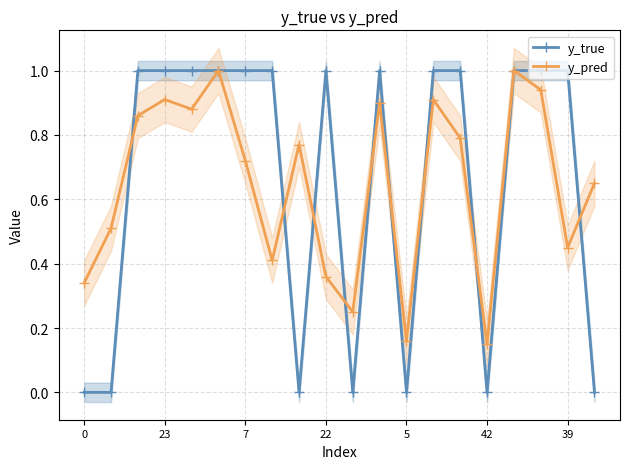

What is the label of the 9th point from the left?

8